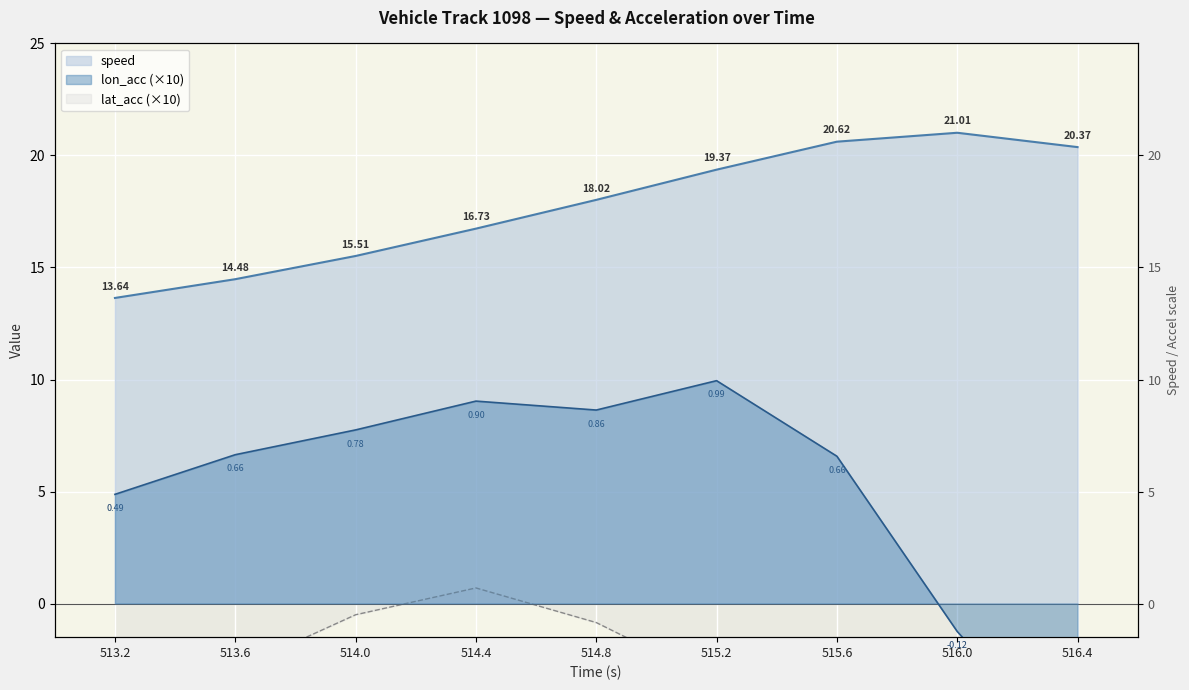

What is the difference between the lat_acc values at 515.2 and 514.4?

4.2